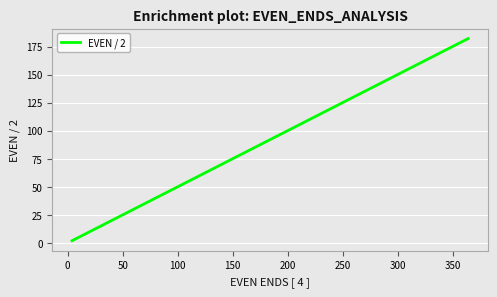

Count the number of data series in this chart.

1